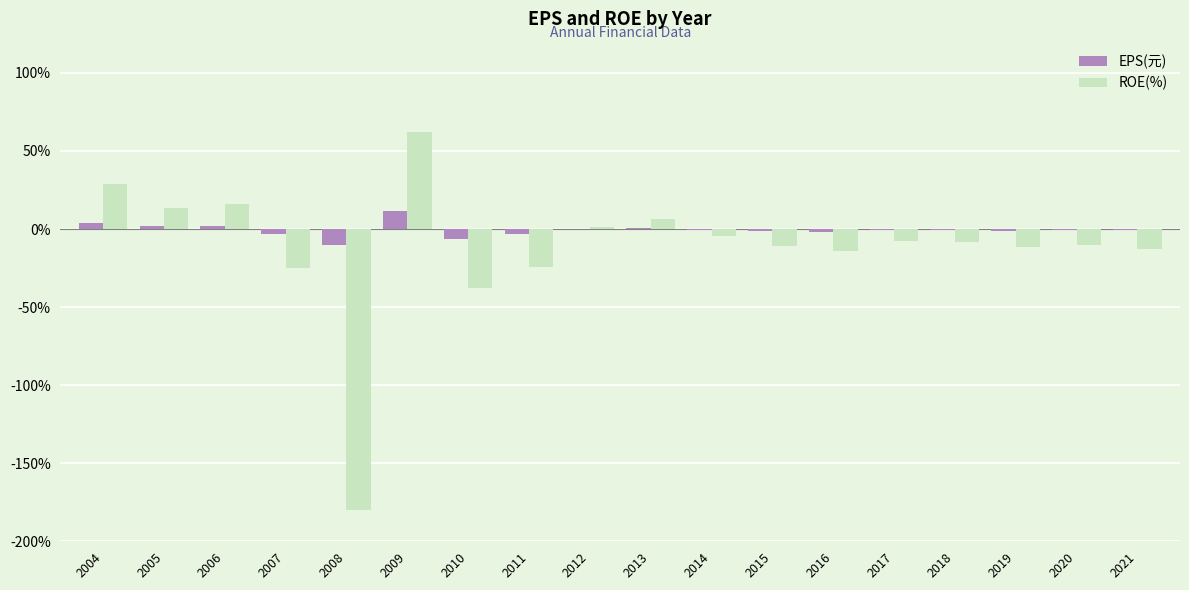

The ROE(%) series shows -7.6 at 2017. True or false?

True